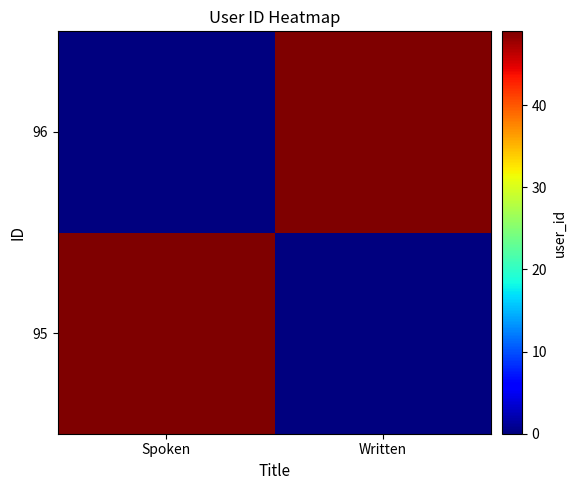

Which series has the largest total across all categories?

95